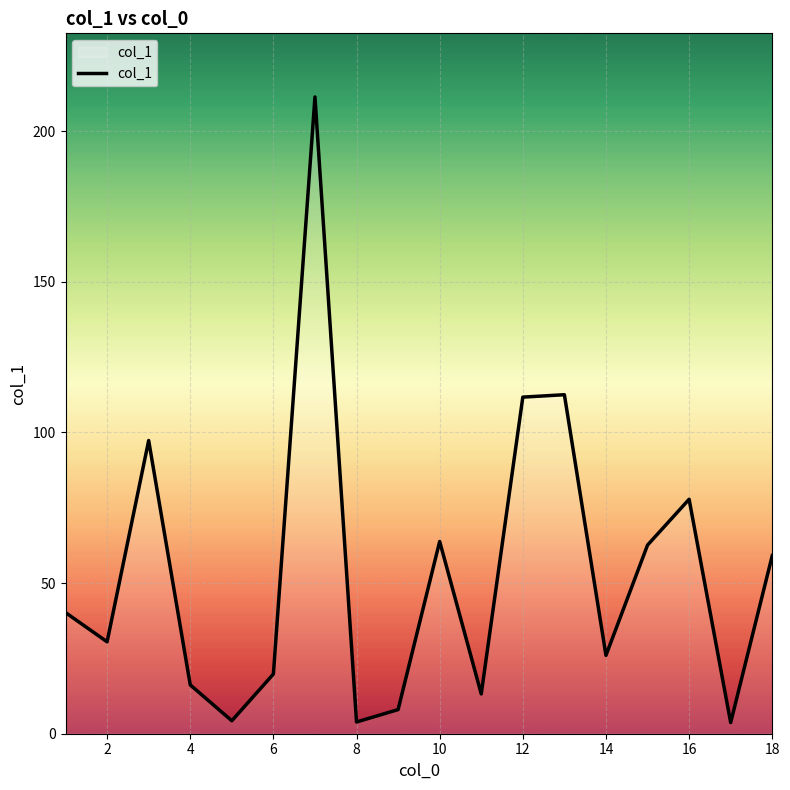

What is the difference between the maximum and minimum values?

207.6